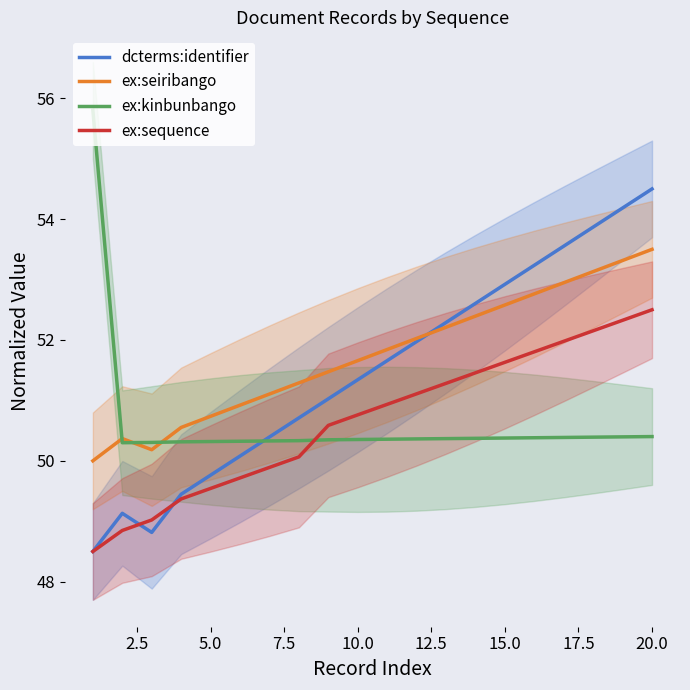

What is the lowest value of the ex:sequence series?

48.5